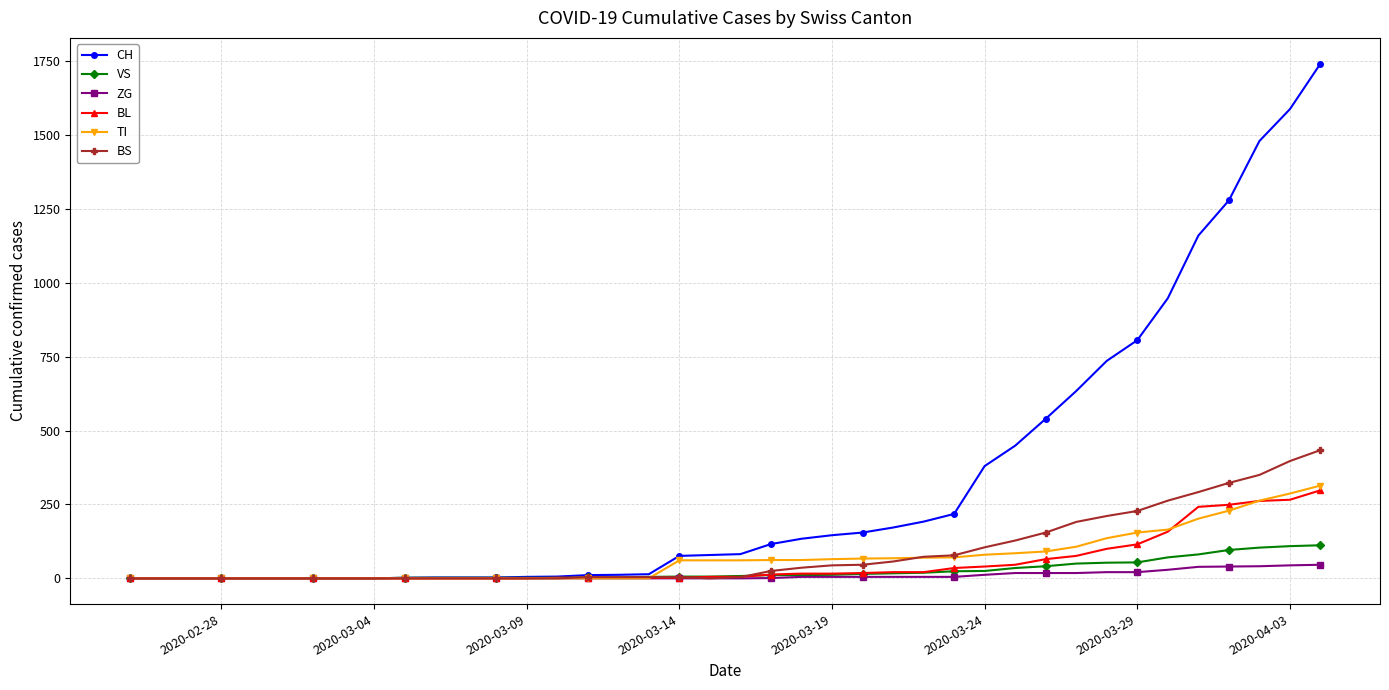

Which series has the largest range (max minus min)?

CH